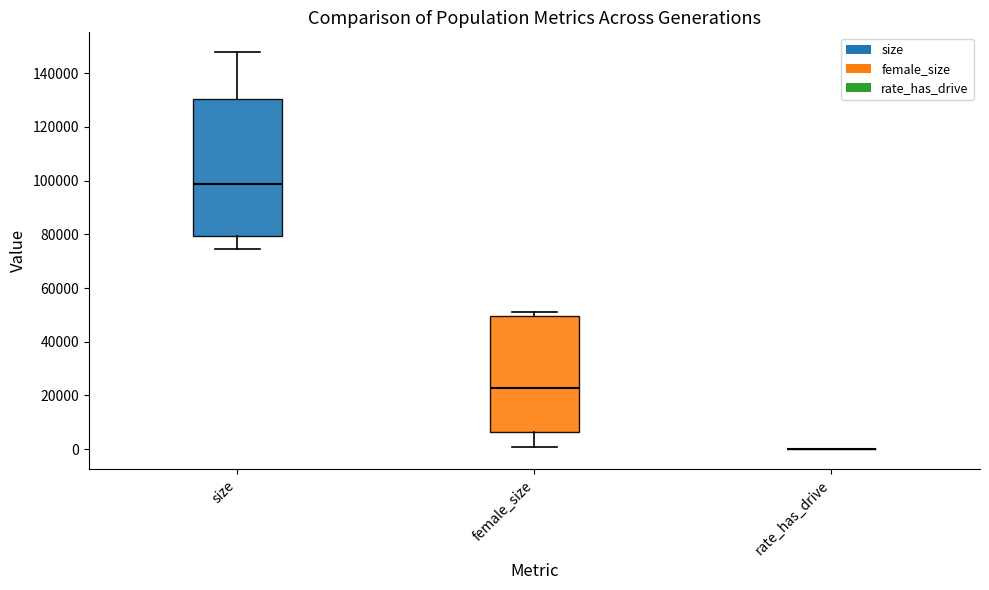

Reading left to right, read every box against the y-axis: the position of its median line, the range the box covers, and the ends of its whiskers. The values are not printed on the chart, so give them approximately, as read against the axis.

size: median 98000, box 80000 to 130000, whiskers 74000 to 148000
female_size: median 22000, box 6000 to 50000, whiskers 0 to 50000 (just above the box's upper edge)
rate_has_drive: box collapsed to a line at 0, whiskers 0 to 0